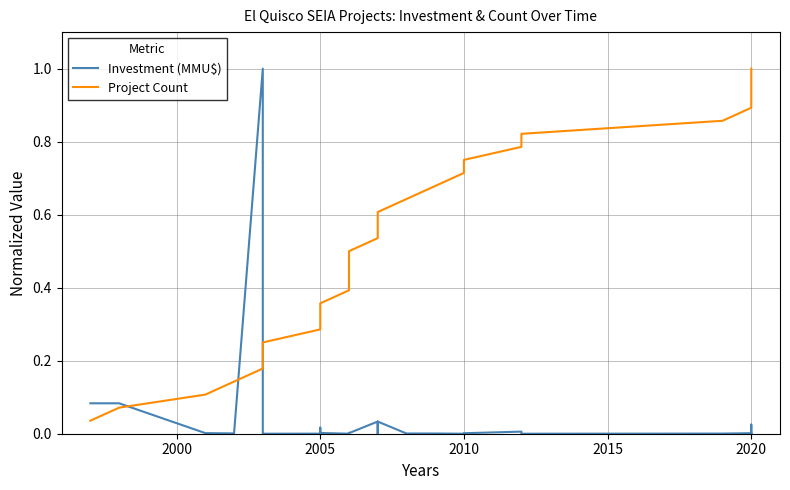

List the series in order of their overall mean, highest first.

Project Count, Investment (MMU$)